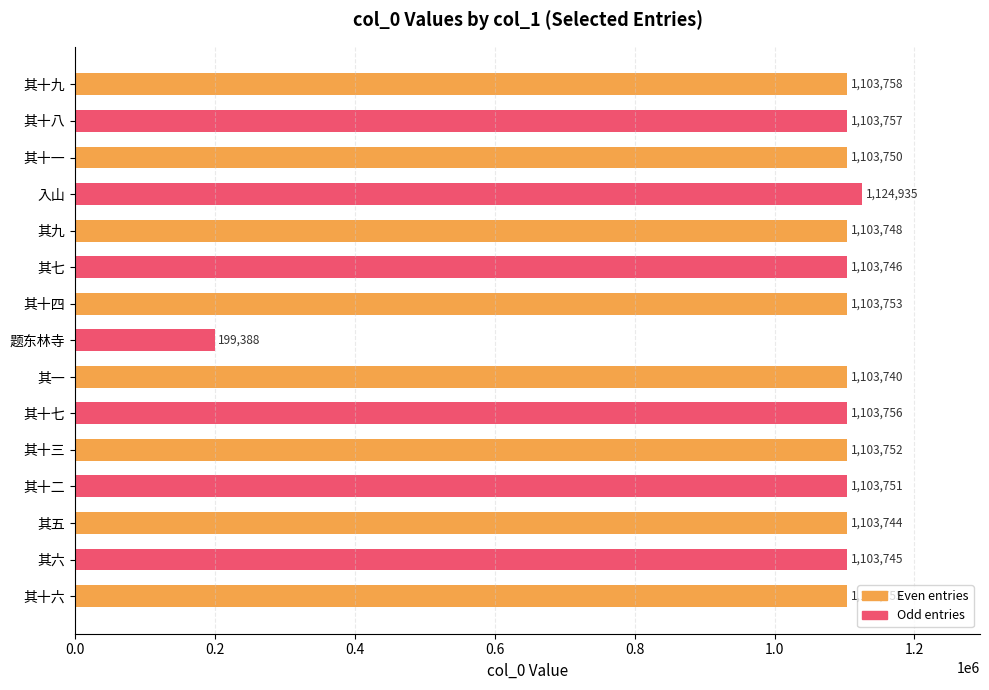

Reading top to bottom, transcribe all the data shown in this chart.

其十九=1103758	其十八=1103757	其十一=1103750	入山=1124935	其九=1103748	其七=1103746	其十四=1103753	题东林寺=199388	其一=1103740	其十七=1103756	其十三=1103752	其十二=1103751	其五=1103744	其六=1103745	其十六=1103755